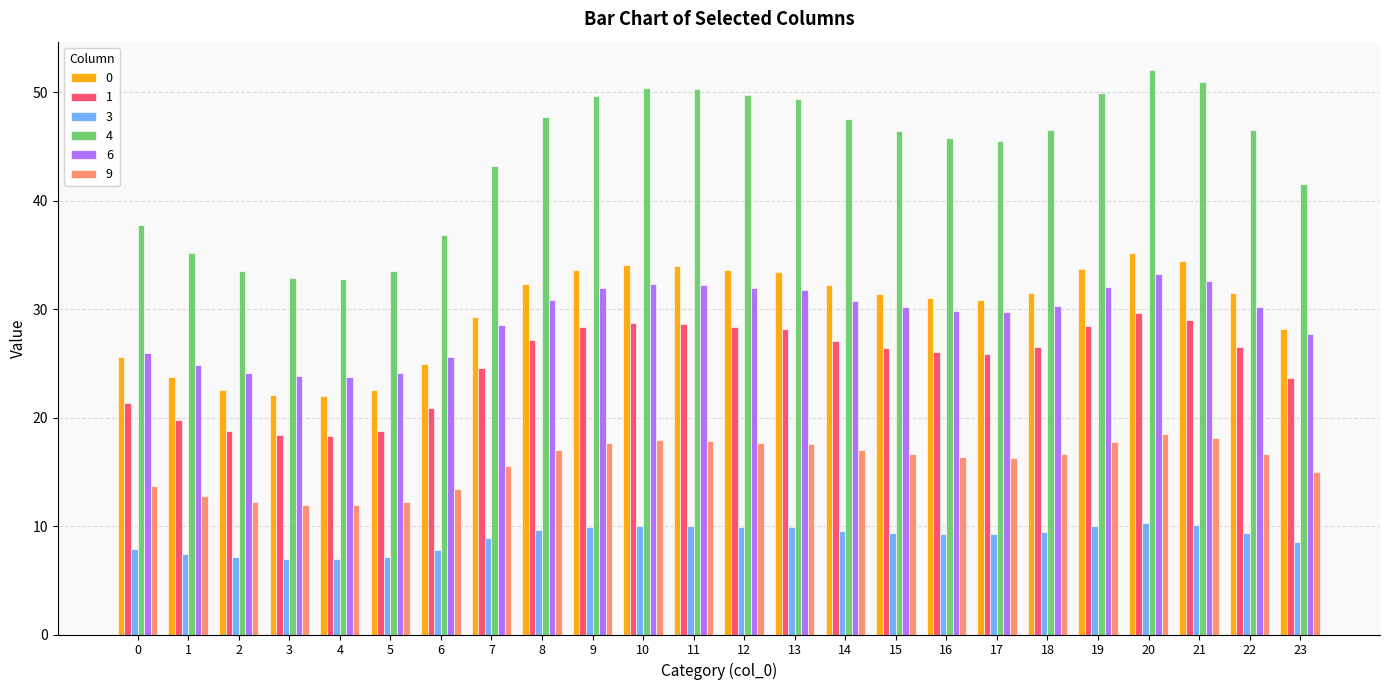

What is the difference between the highest and lowest values at 14?

38.0